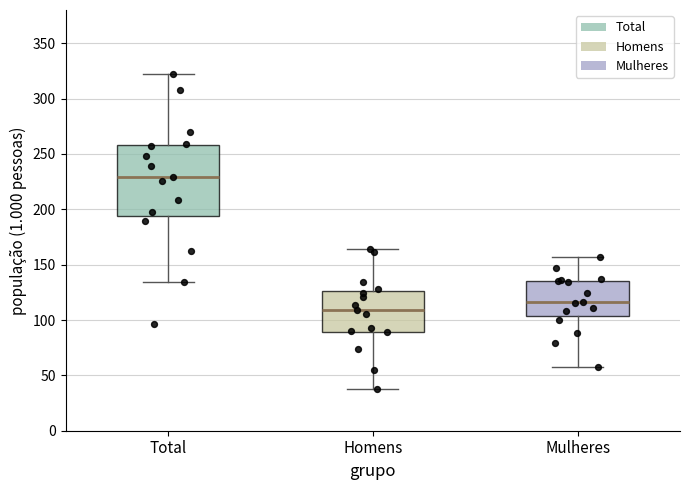

Reading left to right, read every box against the y-axis: the position of its median line, the range the box covers, and the ends of its whiskers. The values are not printed on the chart, so give them approximately, as read against the axis.

Total: median 230, box 195 to 260, whiskers 135 to 320
Homens: median 110, box 90 to 125, whiskers 40 to 165
Mulheres: median 115, box 105 to 135, whiskers 60 to 155